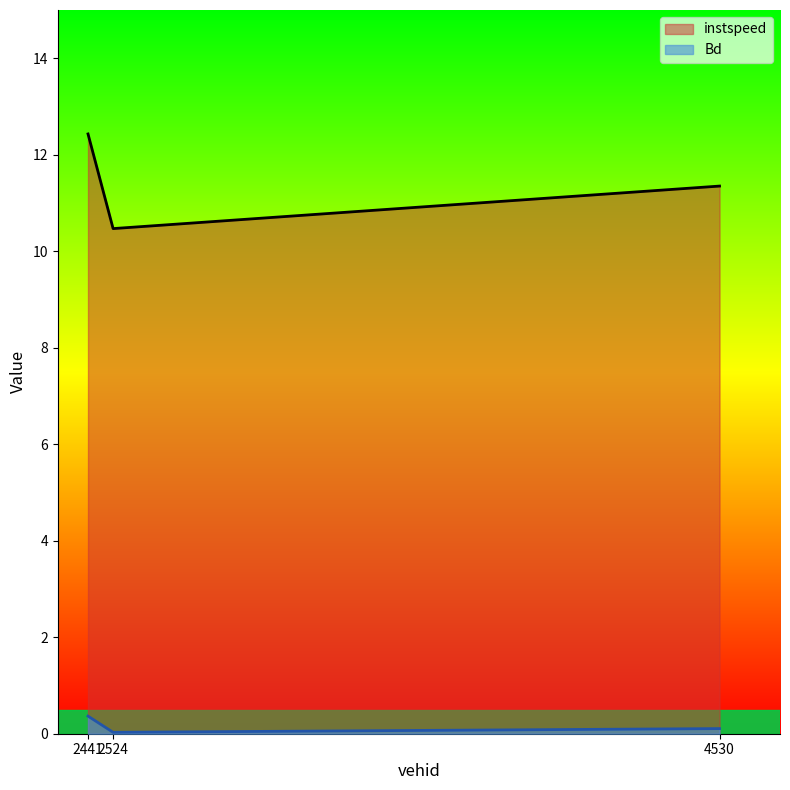

What position from the left is 4530.0?

3